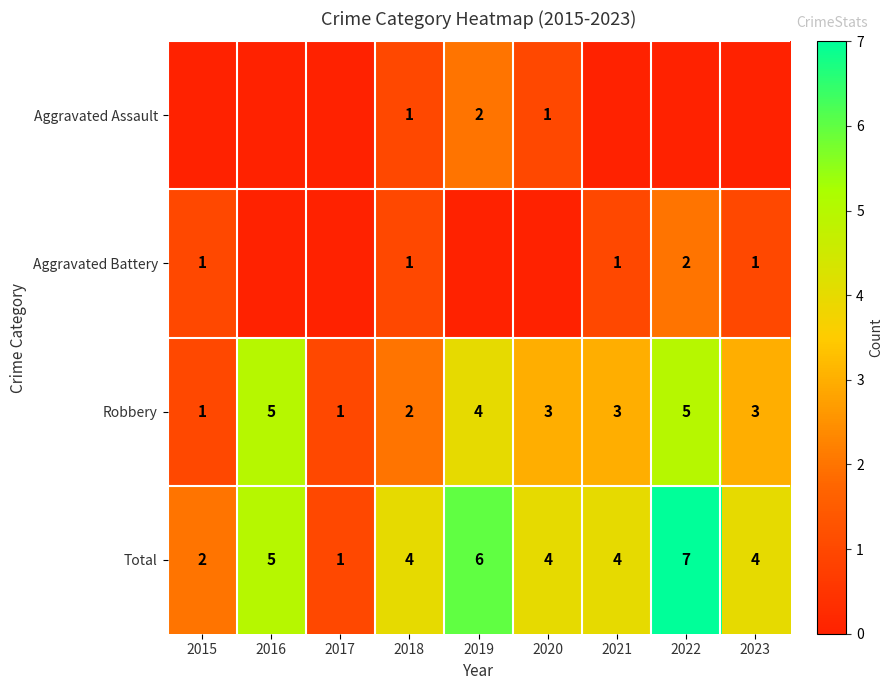

What is the difference between the second highest and minimum values in the Robbery series?

4